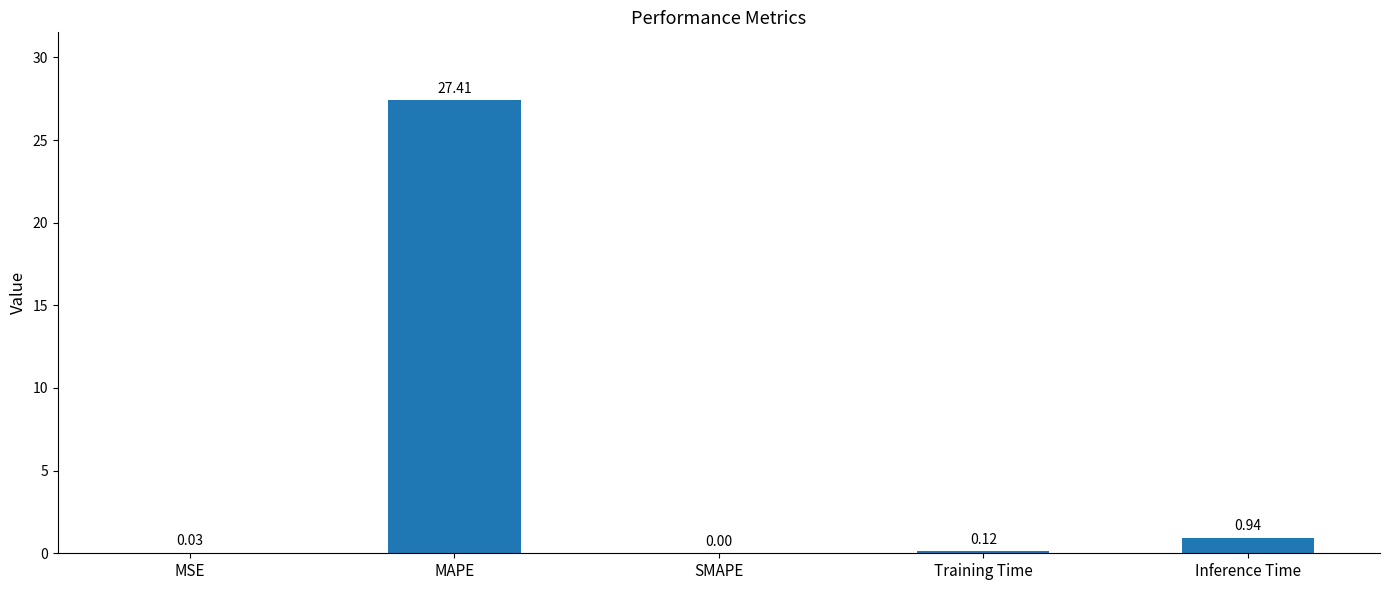

What is the sum of all values?

28.5